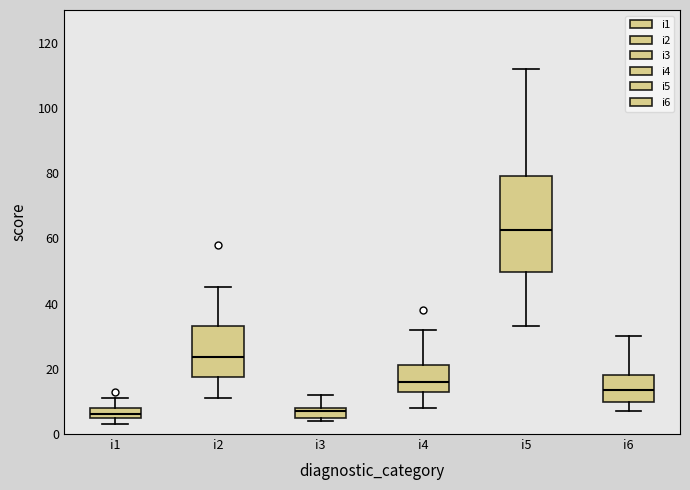

Reading left to right, read every box against the y-axis: the position of its median line, the range the box covers, and the ends of its whiskers. The values are not printed on the chart, so give them approximately, as read against the axis.

i1: median 6 (just above the box's lower edge), box 6 to 8, whiskers 4 to 12
i2: median 24, box 18 to 34, whiskers 12 to 46
i3: median 8 (just below the box's upper edge), box 6 to 8, whiskers 4 to 12
i4: median 16, box 14 to 22, whiskers 8 to 32
i5: median 62, box 50 to 80, whiskers 34 to 112
i6: median 14, box 10 to 18, whiskers 8 to 30